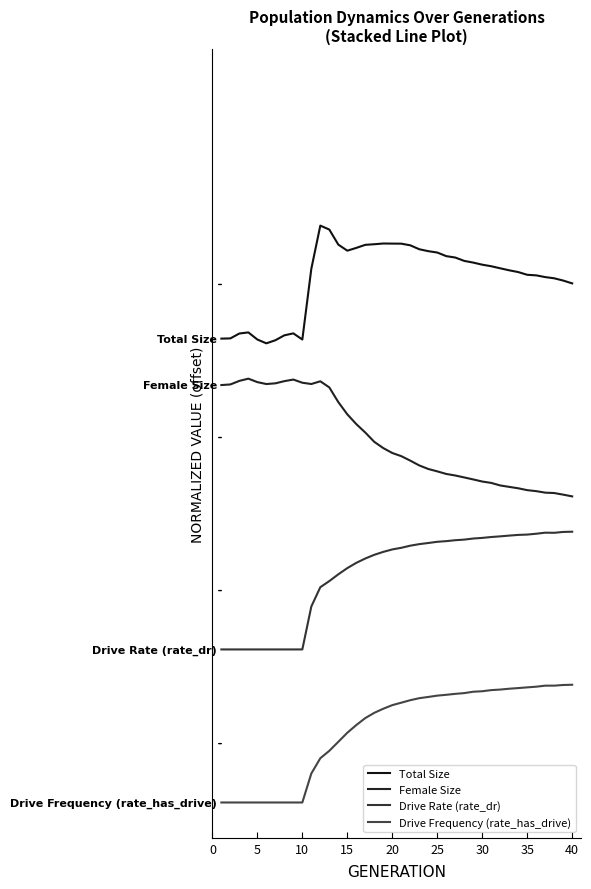

What is the average value of the Female Size series?

3.1